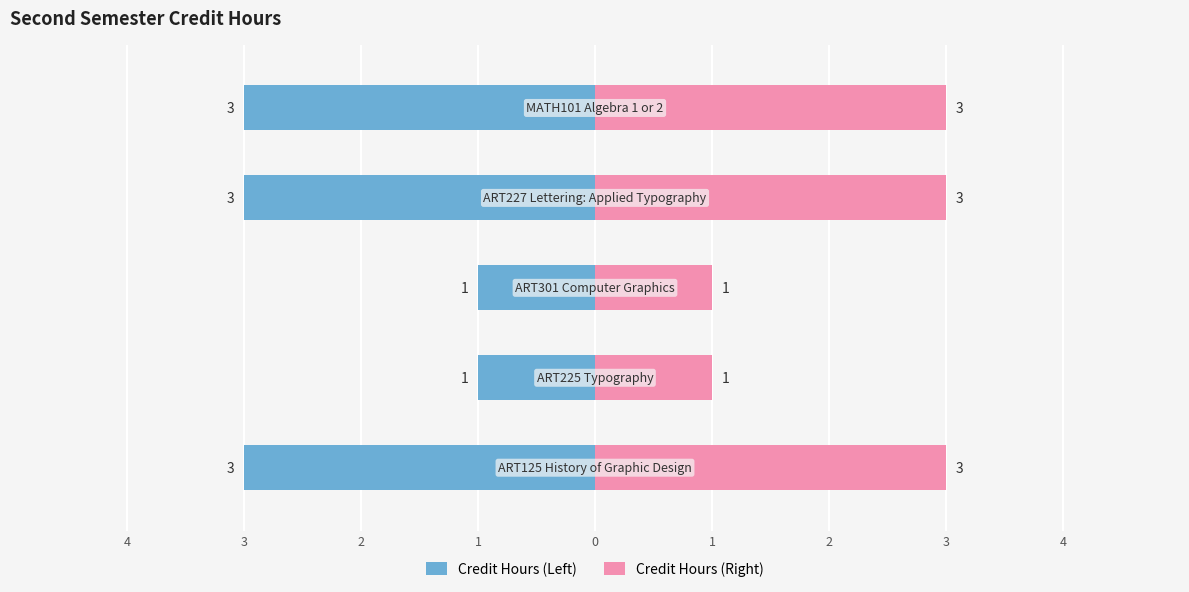

True or false: Credit Hours (Left) has a value of -3 at 1.

True